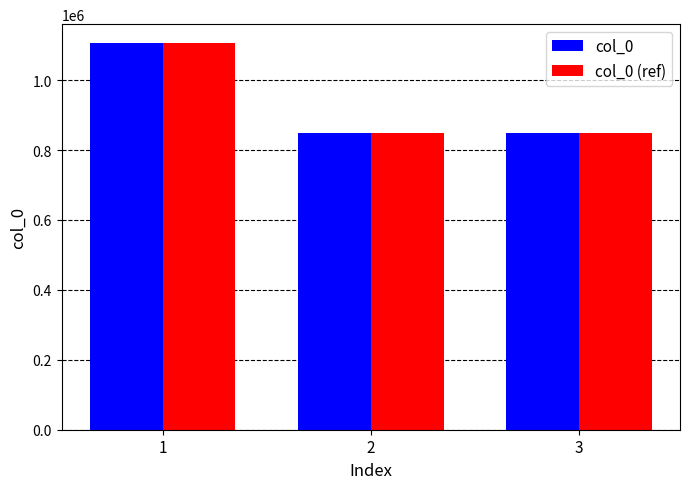

What is the minimum value shown in the chart?

849347